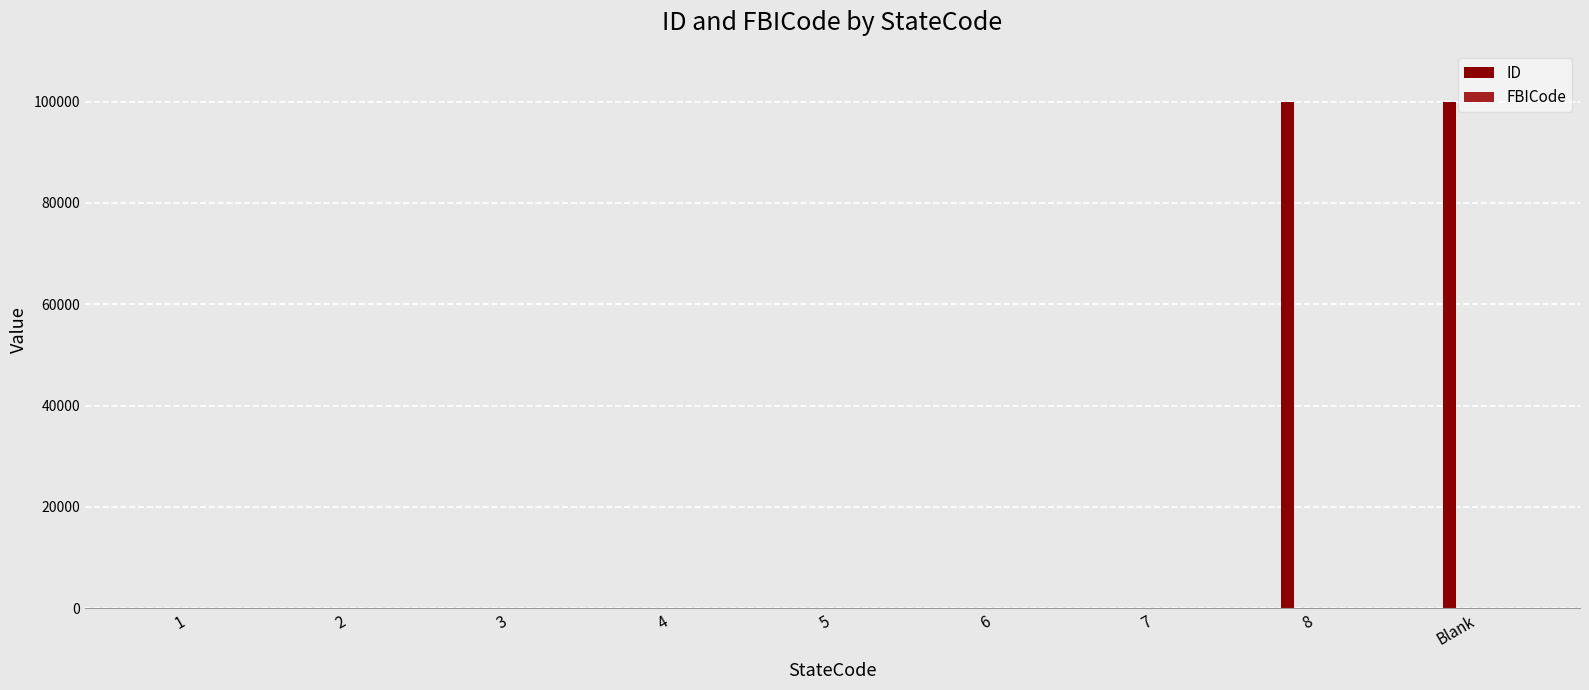

At which category is the sum across all series the highest?

8